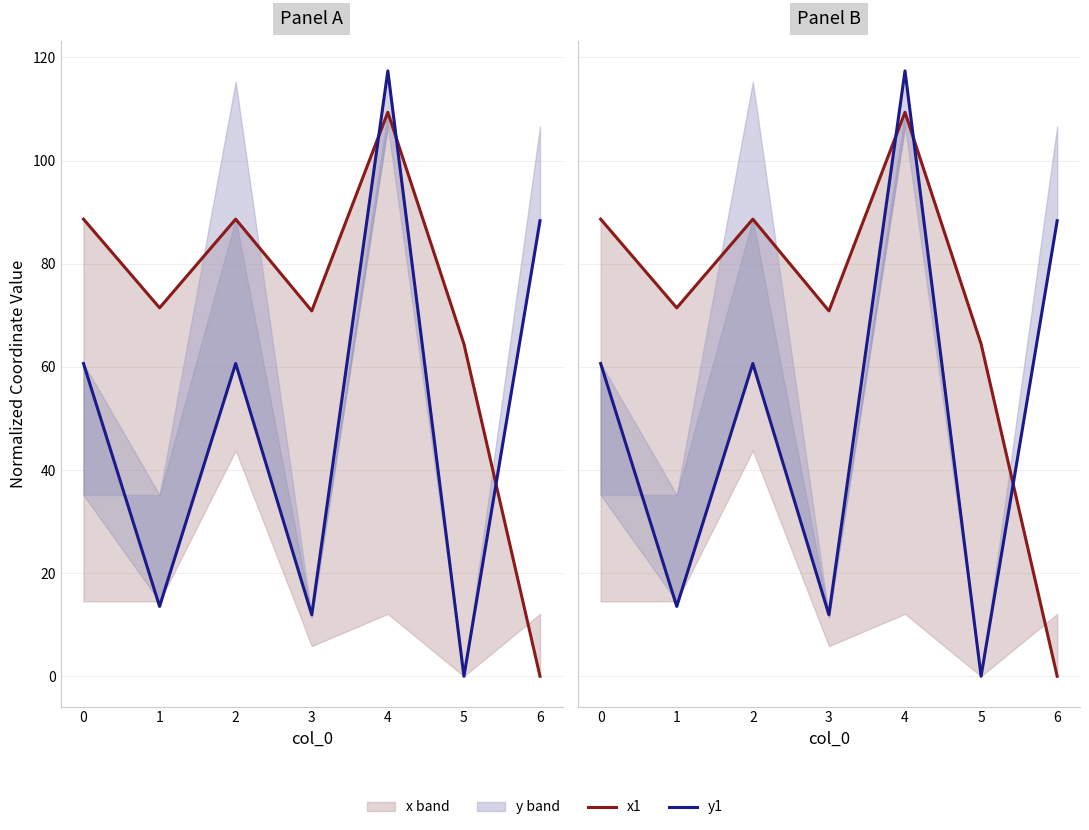

What are all the series names shown in the legend?

x1, y1